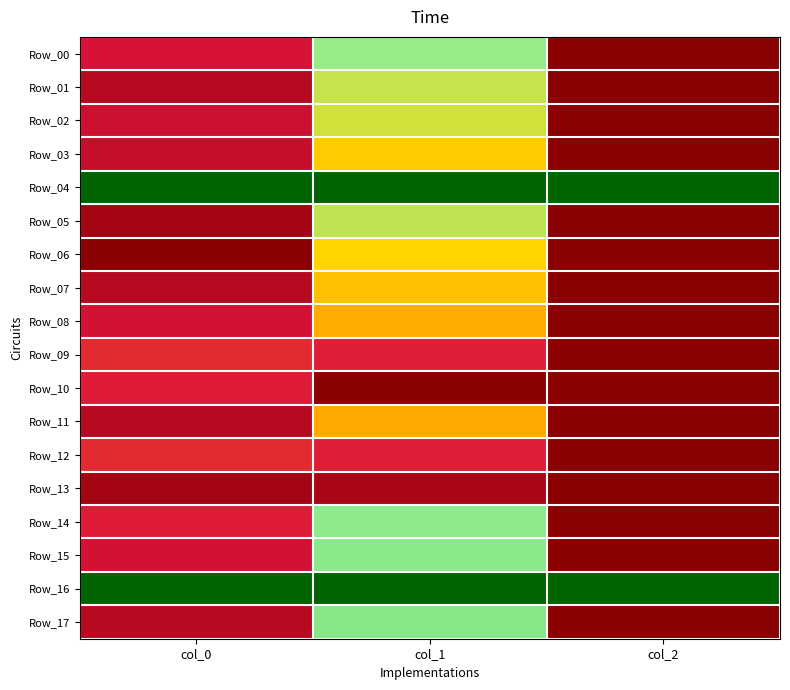

Reading left to right, list all the values displayed in this chart.

Row_00: col_0=0.8	col_1=0.3	col_2=1.0
Row_01: col_0=0.9	col_1=0.4	col_2=1.0
Row_02: col_0=0.9	col_1=0.4	col_2=1.0
Row_03: col_0=0.9	col_1=0.5	col_2=1.0
Row_04: col_0=0.0	col_1=0.0	col_2=0.0
Row_05: col_0=0.9	col_1=0.4	col_2=1.0
Row_06: col_0=1.0	col_1=0.5	col_2=1.0
Row_07: col_0=0.9	col_1=0.6	col_2=1.0
Row_08: col_0=0.9	col_1=0.6	col_2=1.0
Row_09: col_0=0.8	col_1=0.8	col_2=1.0
Row_10: col_0=0.8	col_1=1.0	col_2=1.0
Row_11: col_0=0.9	col_1=0.7	col_2=1.0
Row_12: col_0=0.8	col_1=0.8	col_2=1.0
Row_13: col_0=0.9	col_1=0.9	col_2=1.0
Row_14: col_0=0.8	col_1=0.3	col_2=1.0
Row_15: col_0=0.9	col_1=0.3	col_2=1.0
Row_16: col_0=0.0	col_1=0.0	col_2=0.0
Row_17: col_0=0.9	col_1=0.3	col_2=1.0